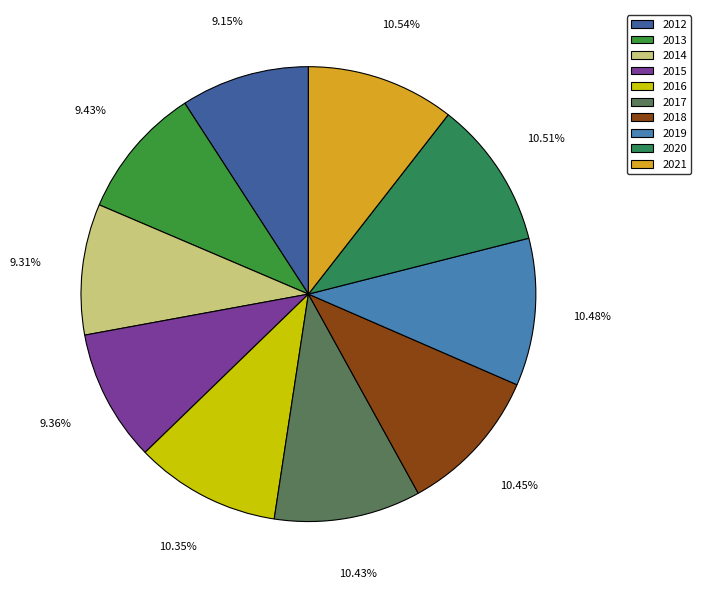

Rank the categories by value from highest to lowest.

2021, 2020, 2019, 2018, 2017, 2016, 2013, 2015, 2014, 2012